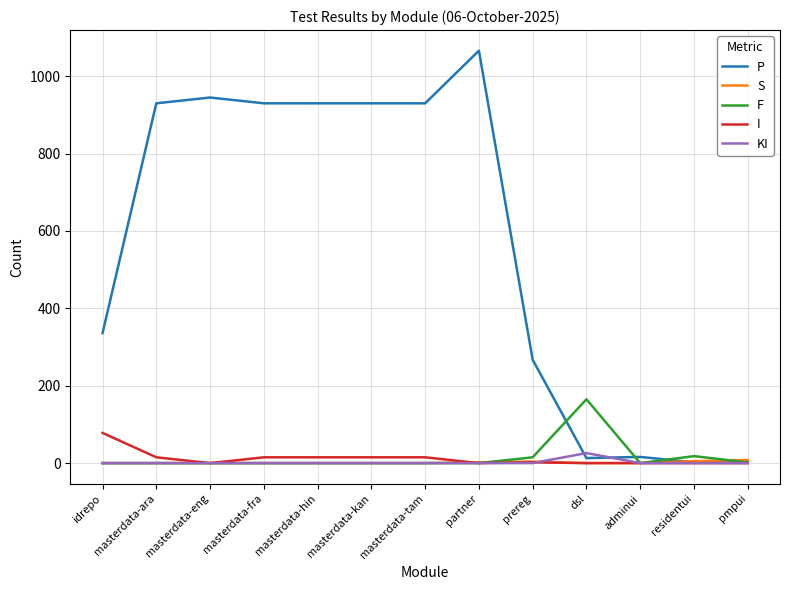

At which label does KI reach its peak?

dsl